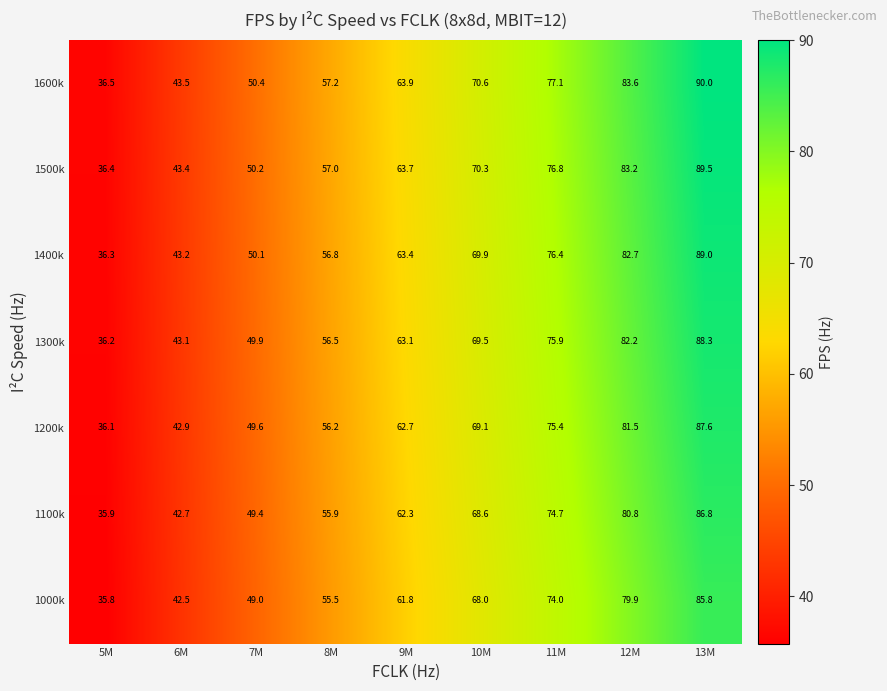

What is the total value across all series at 13M?

617.0